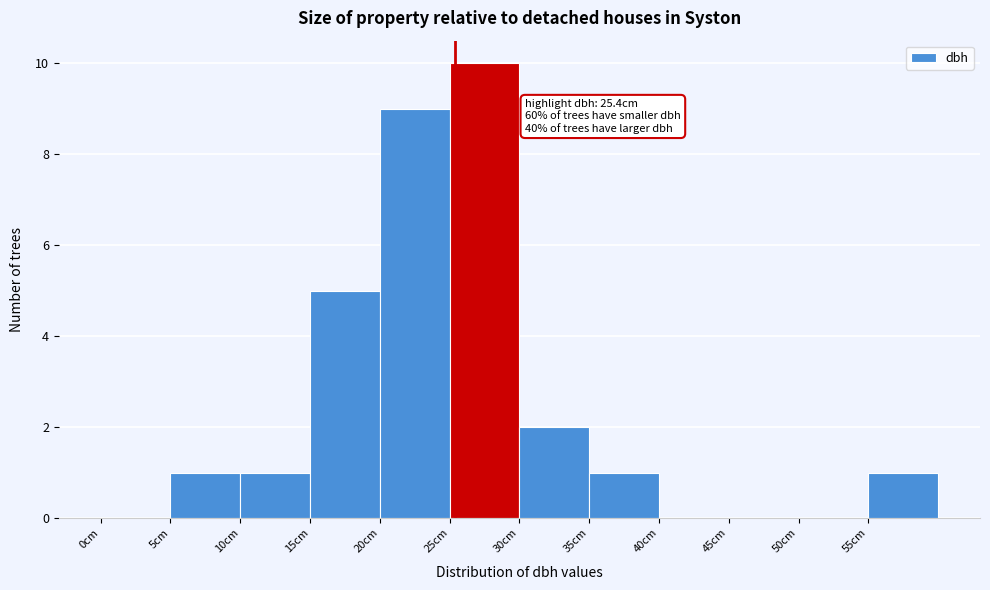

Which range on the x-axis has the tallest bar?

25 to 30